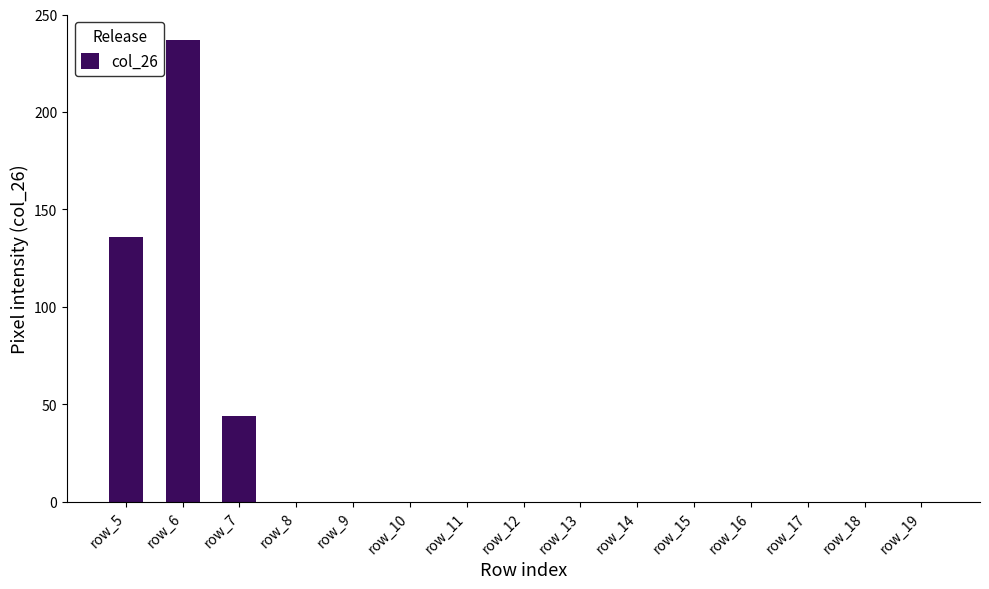

The chart shows a value of 325 at row_6. True or false?

False